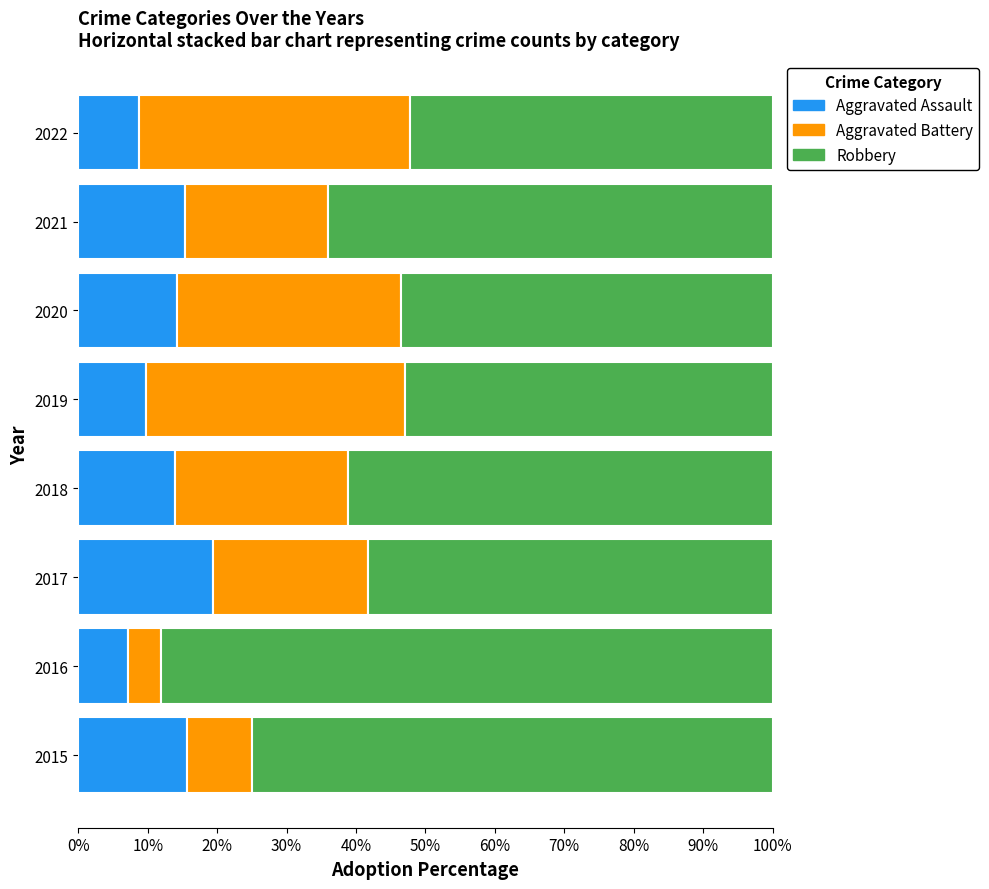

True or false: Aggravated Assault has a value of 19.4 at 2017.

True